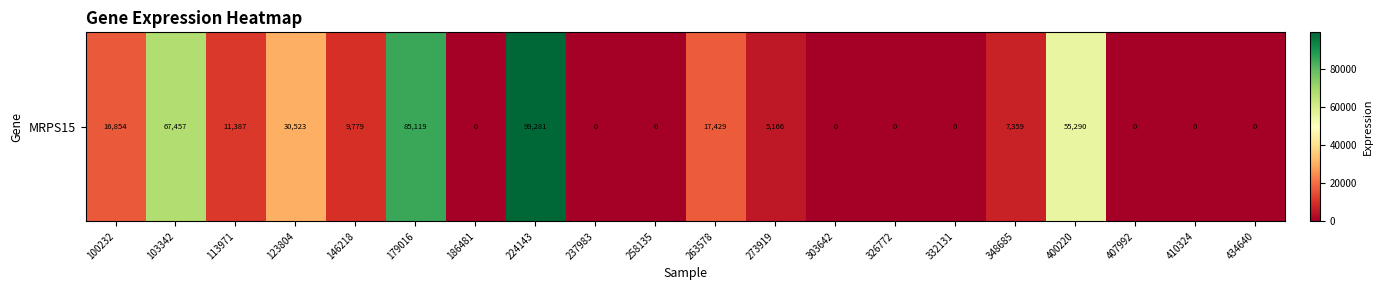

At which label does the data first exceed 7359?

100232